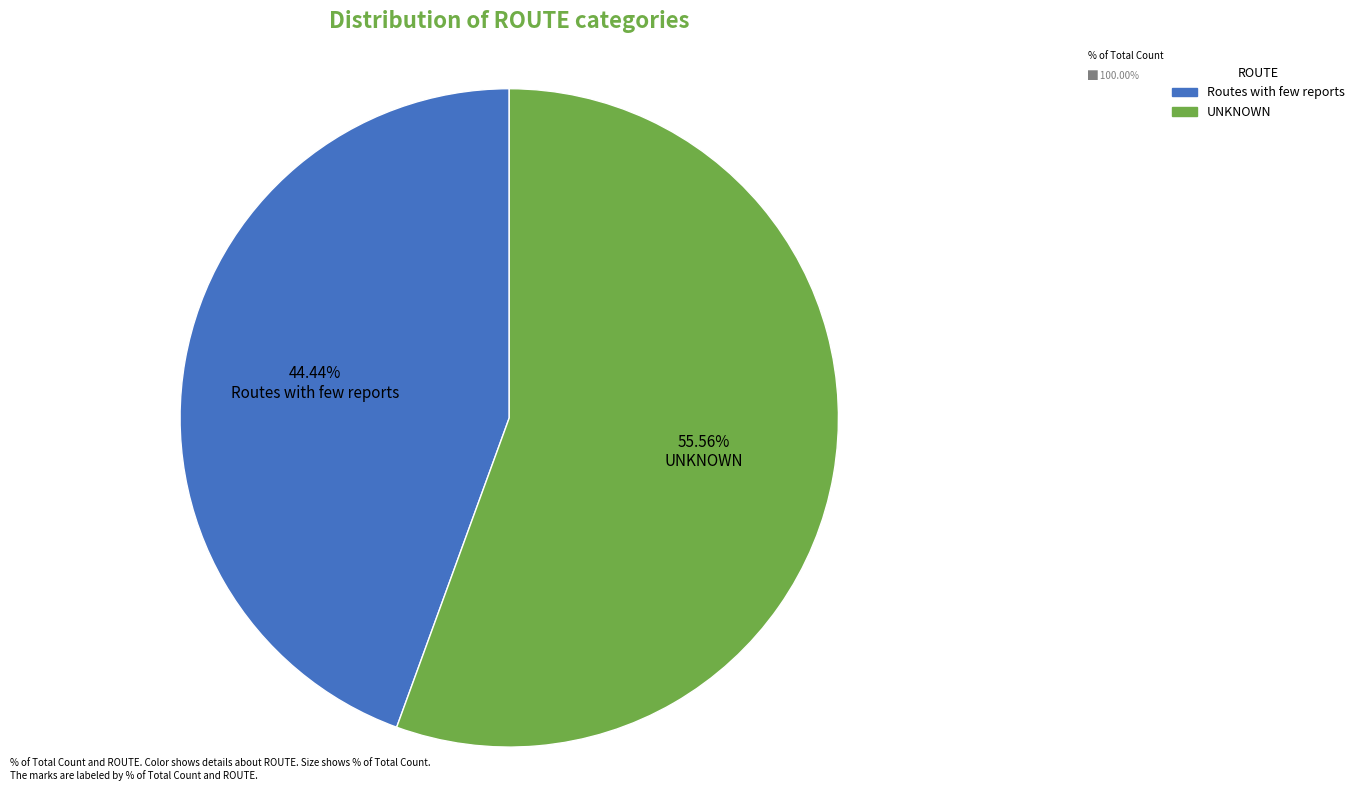

How many segments does this pie chart have?

2